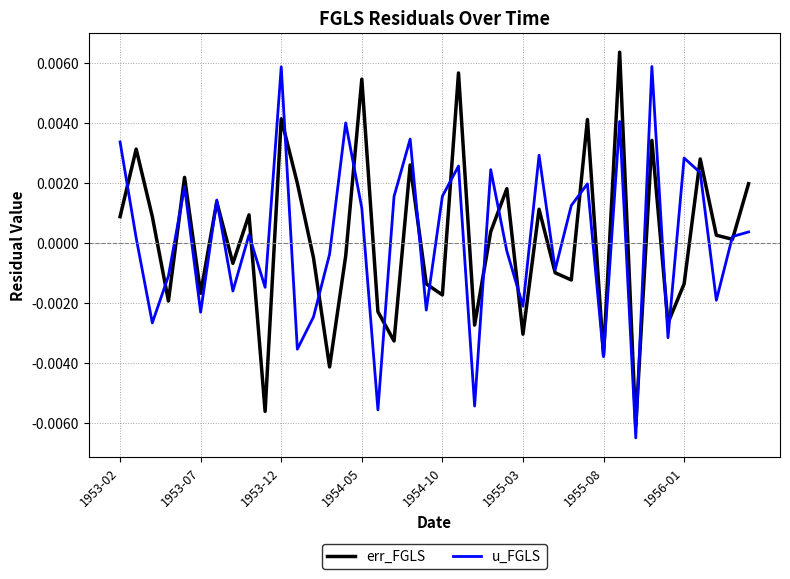

Between 1955-08 and 1956-01, which series saw the biggest shift?

u_FGLS